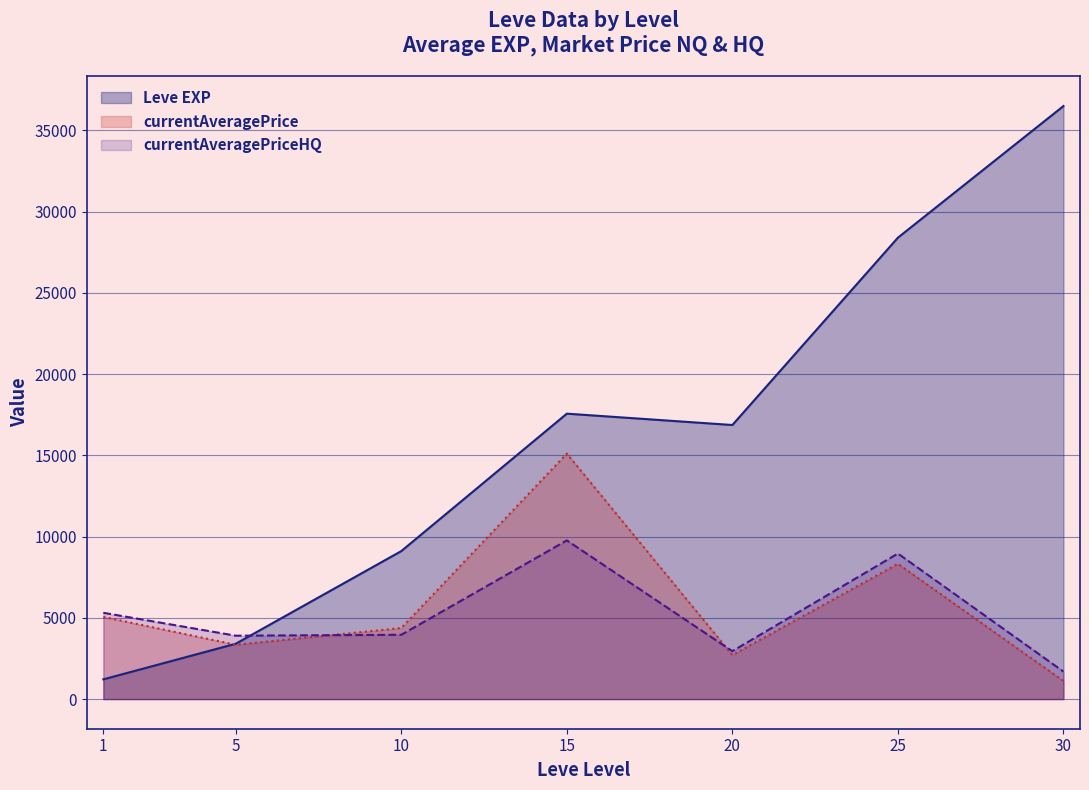

The value of Leve EXP at 30 is 67291.0. True or false?

False